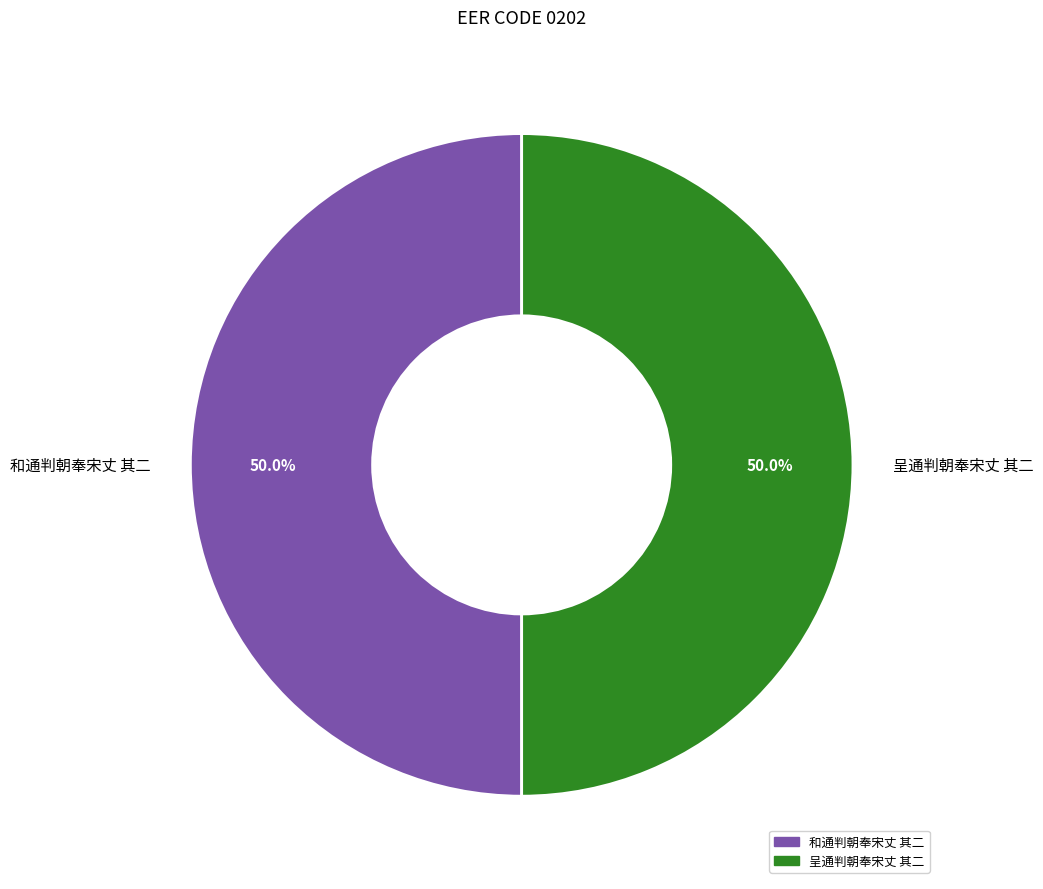

What portion of the pie excludes 和通判朝奉宋丈 其二?

50.0%